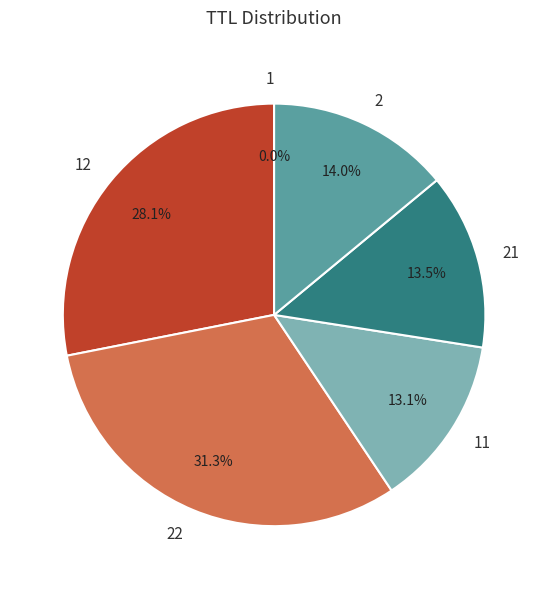

Which slice is the largest?

22